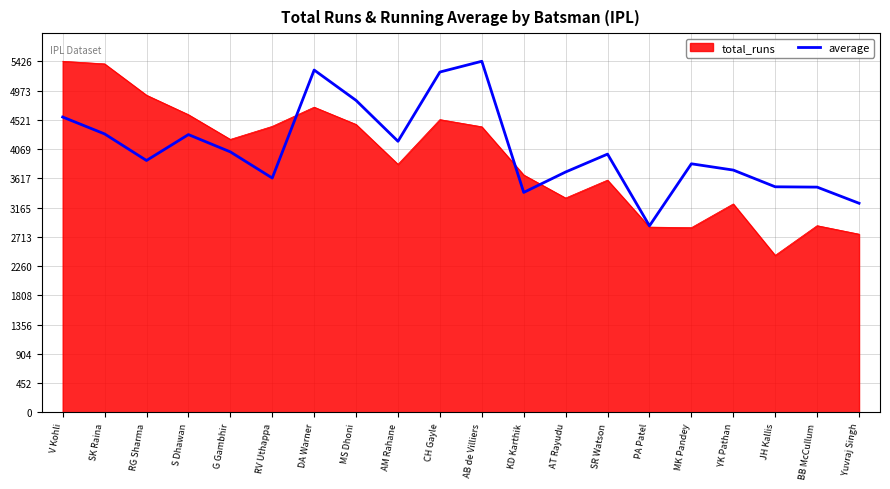

True or false: total_runs has a value of 2427.0 at JH Kallis.

True